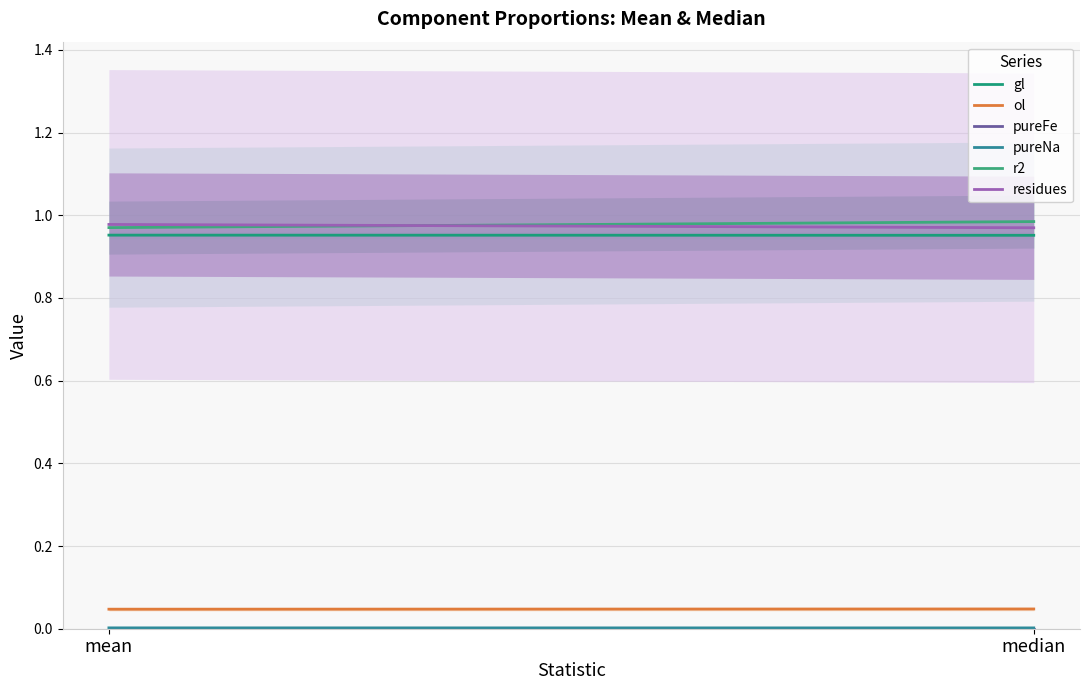

Which category has the highest value in the gl series?

mean